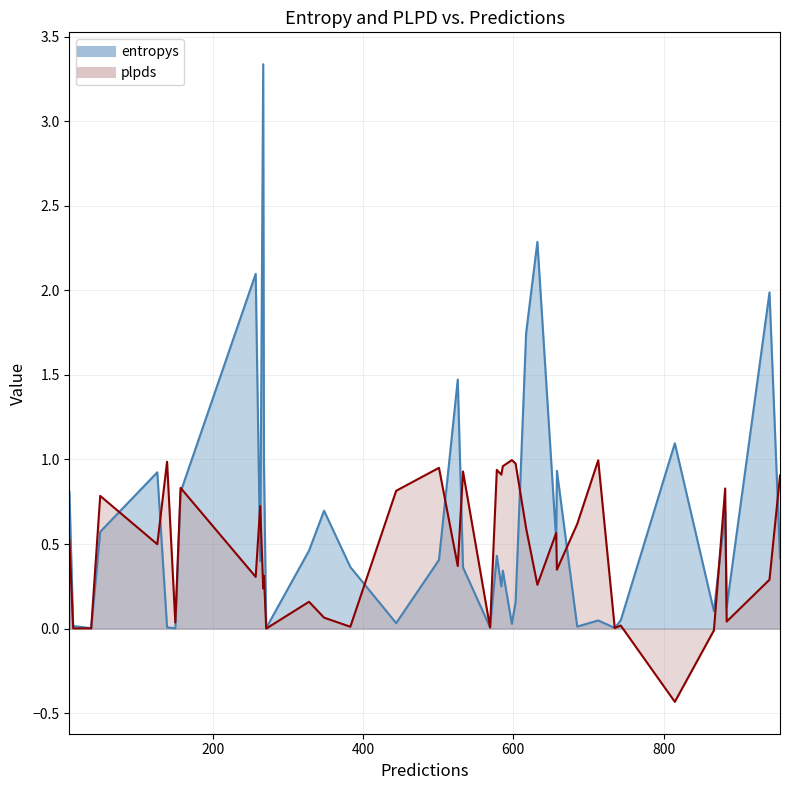

List the series in order of their overall mean, lowest first.

plpds, entropys